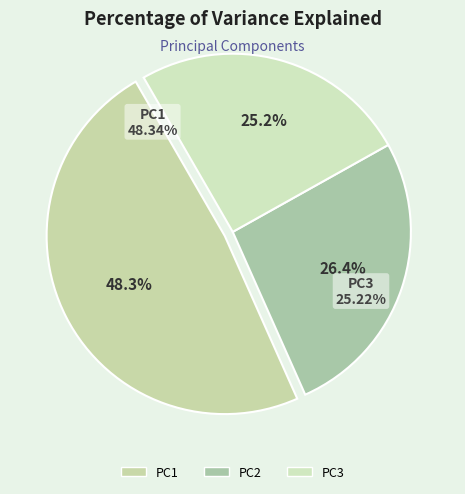

Between PC1 and PC3, which is larger?

PC1